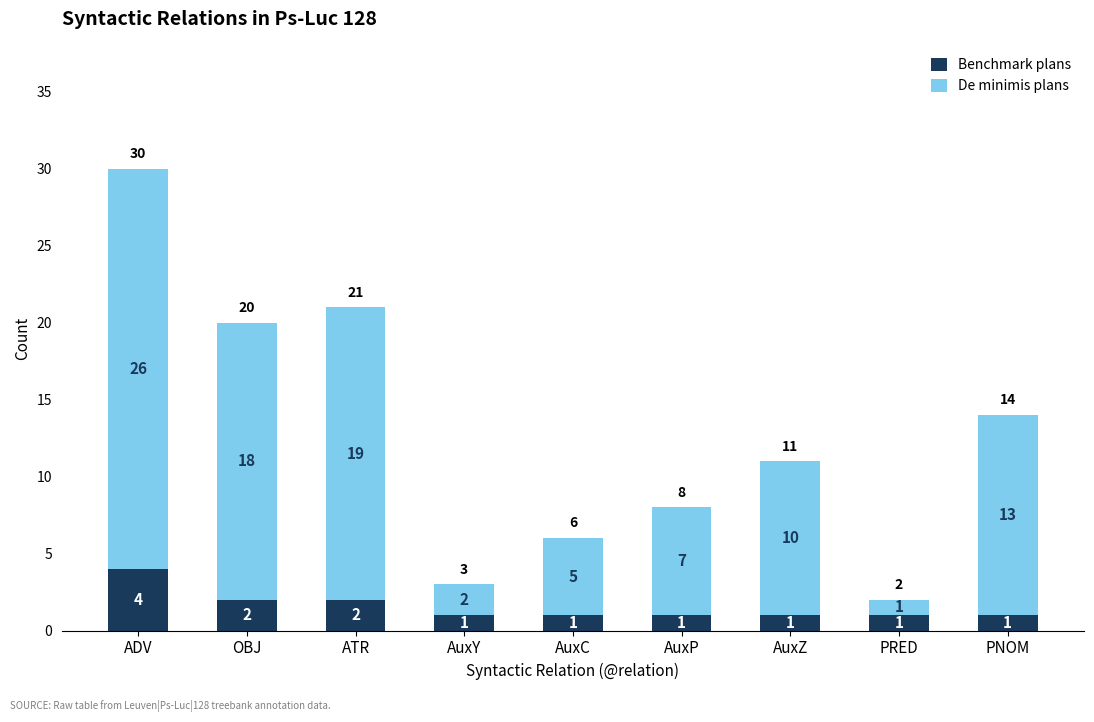

What are all the series names shown in the legend?

Benchmark plans, De minimis plans